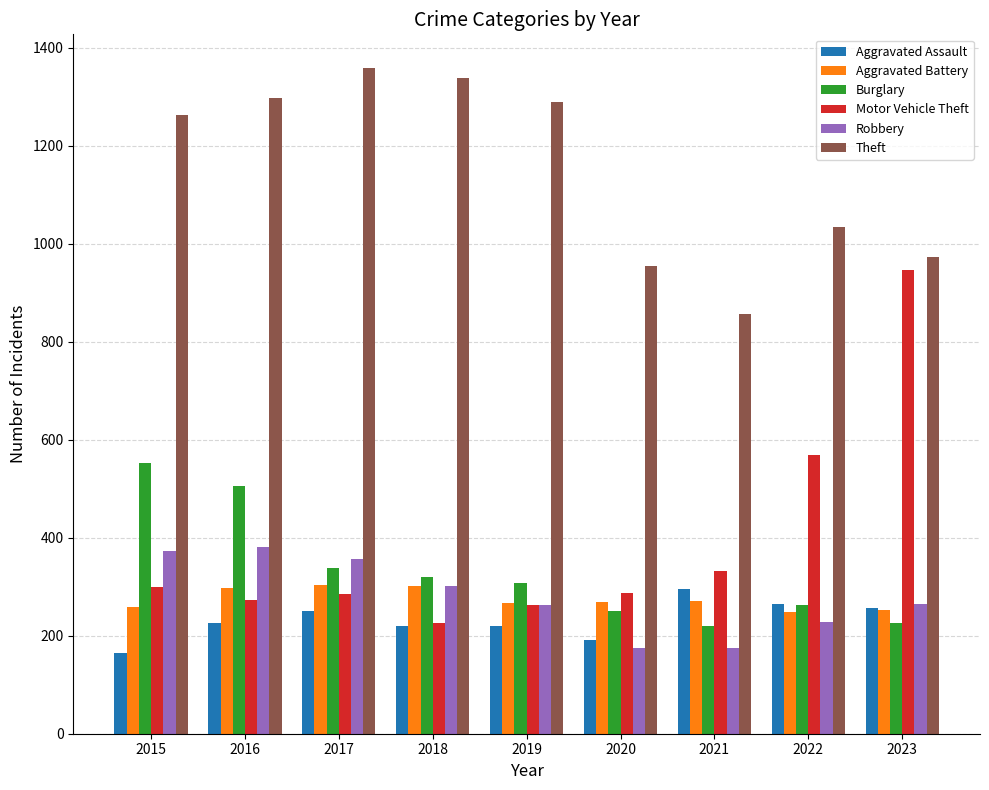

Between 2015 and 2017, which series saw the biggest shift?

Burglary